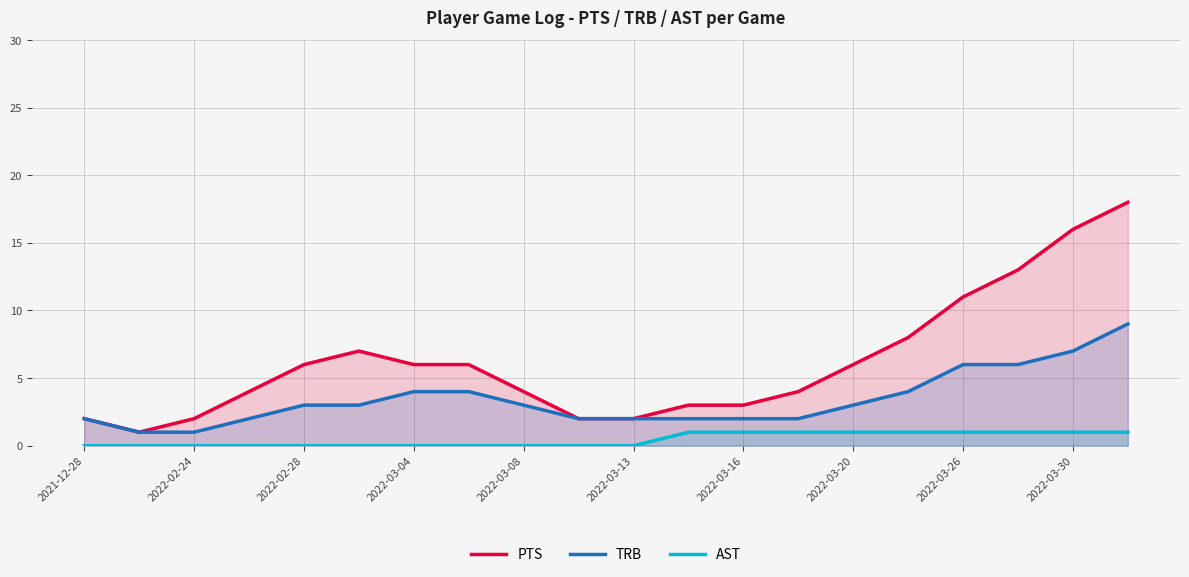

Rank the series by their maximum value, from lowest to highest.

AST, TRB, PTS